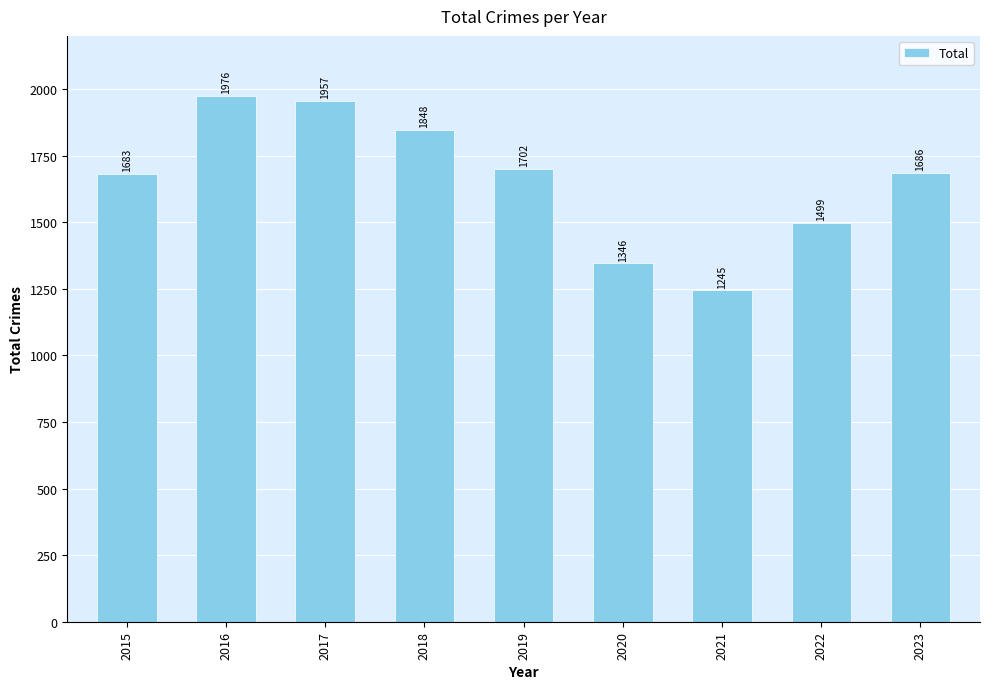

The chart shows a value of 680 at 2021. True or false?

False